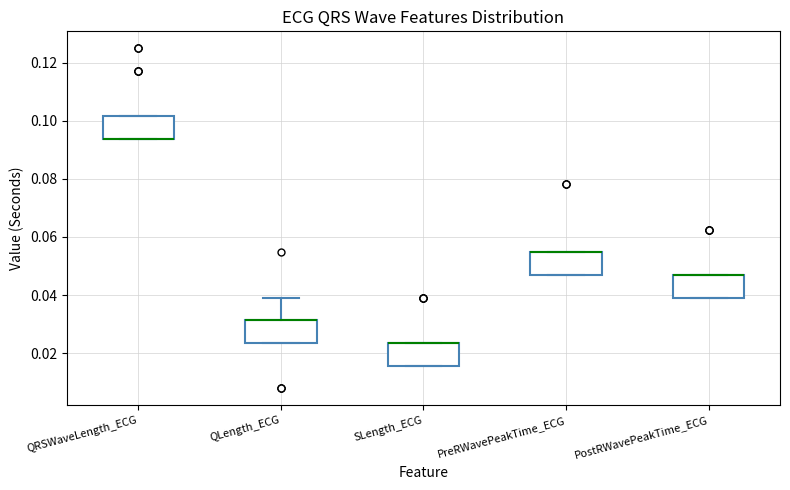

Where is the upper edge of the box for SLength_ECG on the y-axis? The values are not printed on the chart, so give them approximately, as read against the axis.

0.024